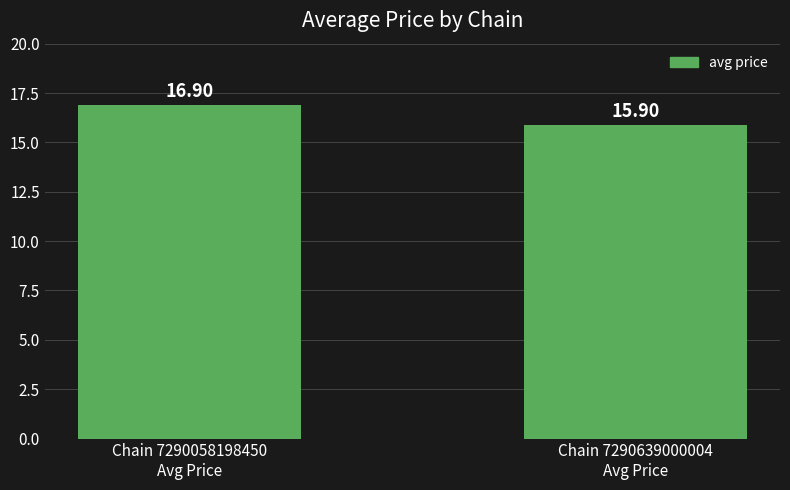

Is it true that the value at Chain 7290639000004
Avg Price is 15.9?

True